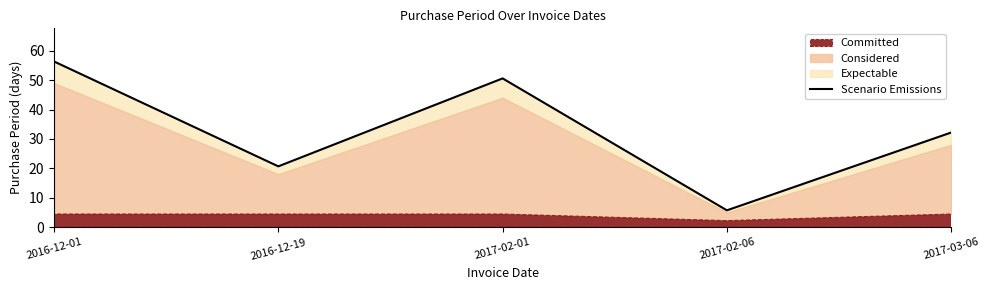

What is the sum of all values?

165.6